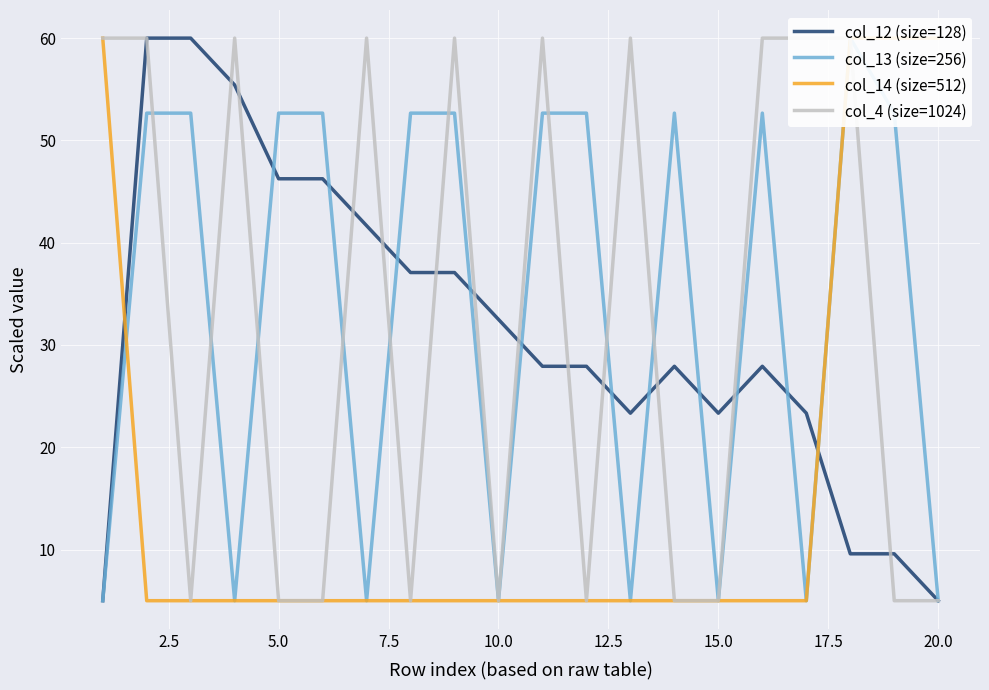

Which series ends up on top after the final intersection of col_14 (size=512) and col_12 (size=128)?

col_14 (size=512)